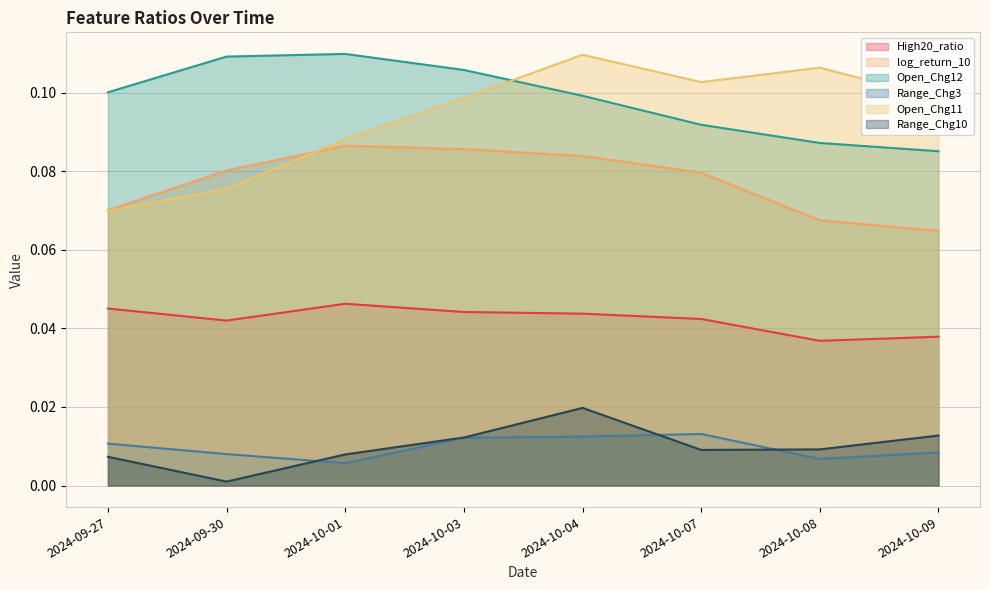

What is the difference between the highest and lowest values at 2024-10-07?

0.1